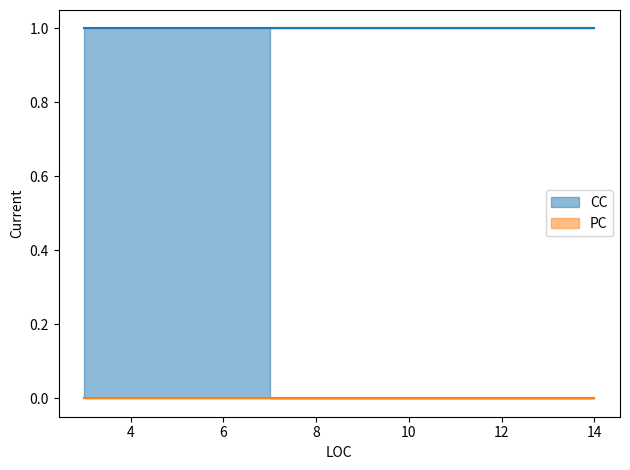

At which category is the sum across all series the highest?

3